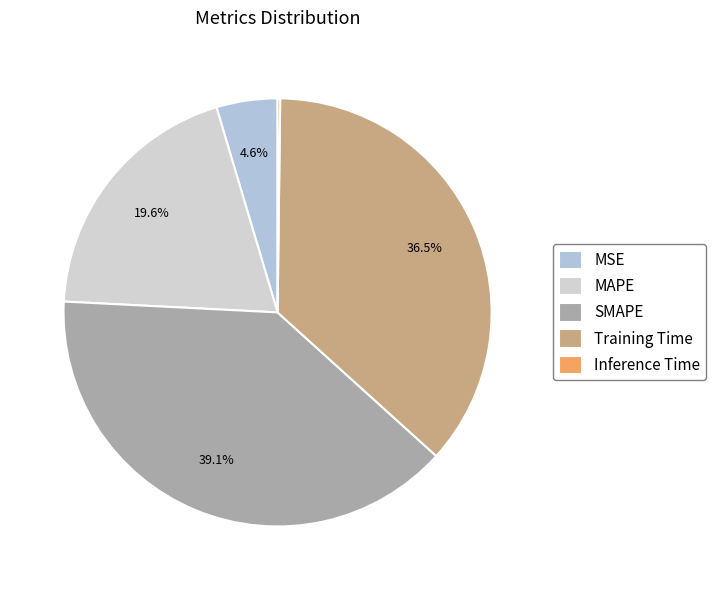

What percentage is the MSE slice, to the nearest percent?

5%